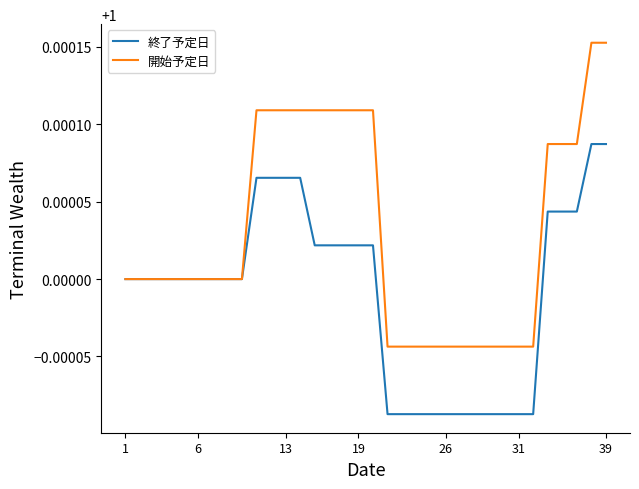

Which series has the largest total across all categories?

開始予定日